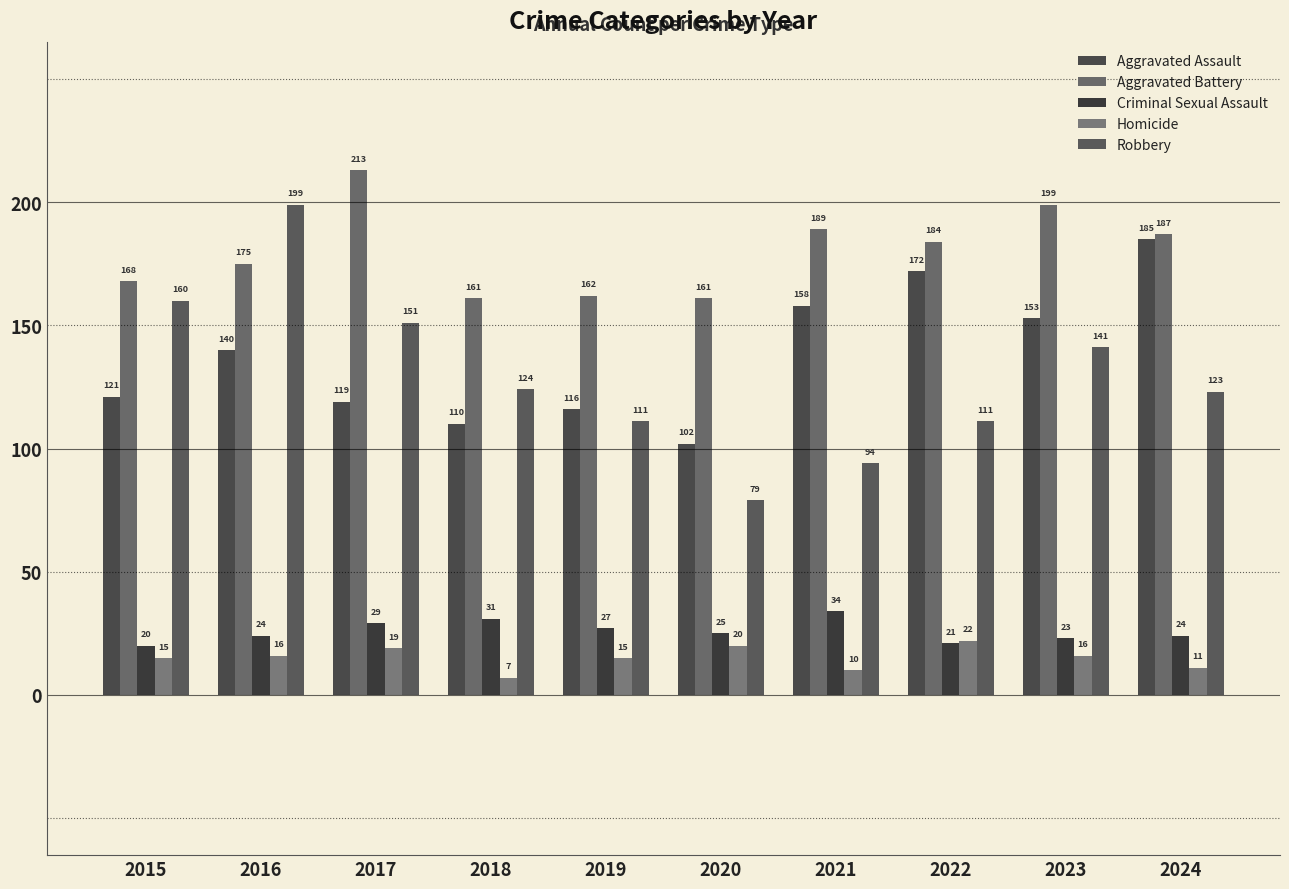

What is the maximum value for Aggravated Battery?

213